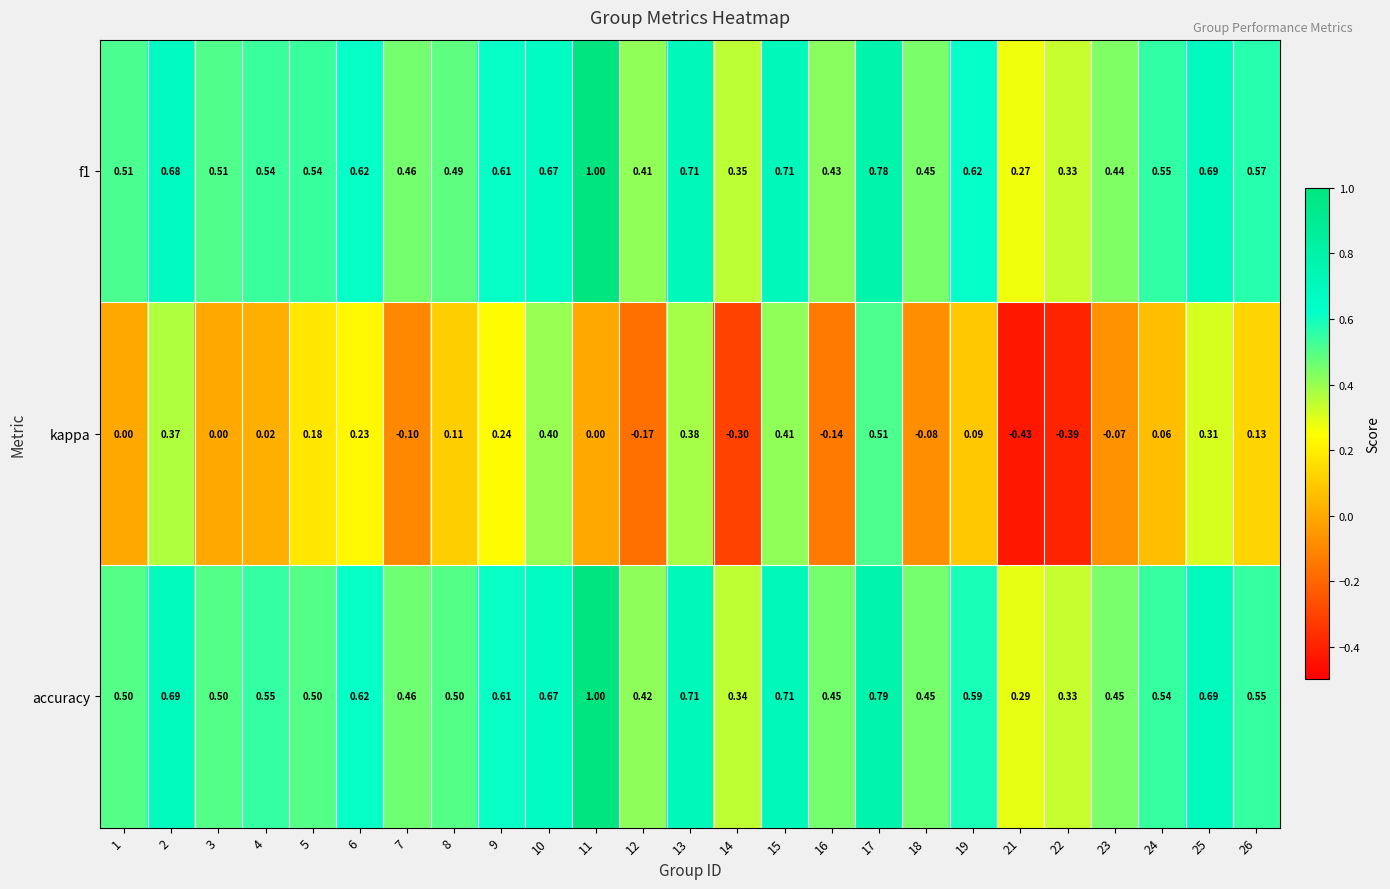

Is the value of accuracy at 7 greater than the value of f1 at 26?

No